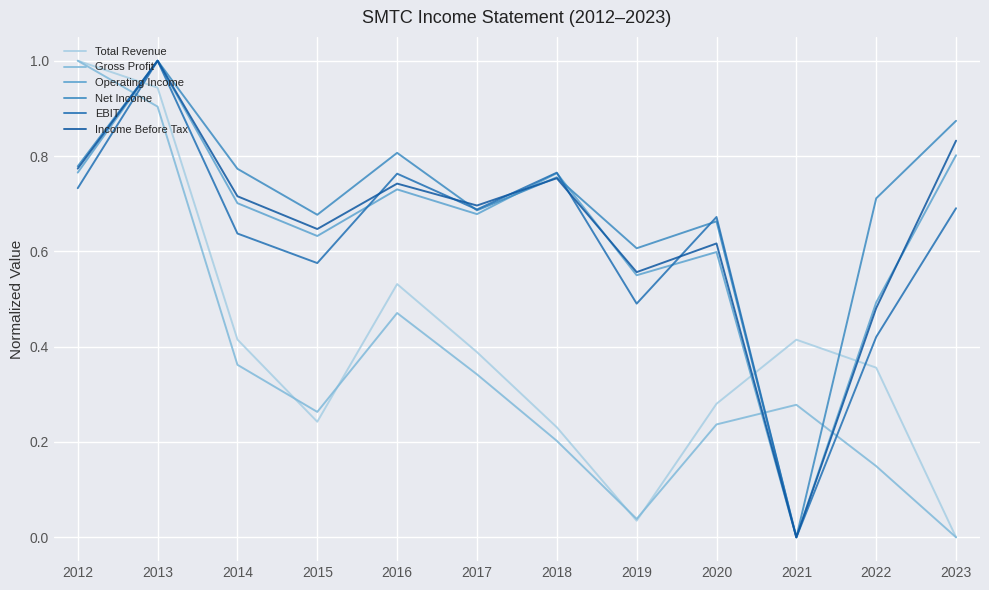

What is the value of the EBIT point at the 11th from the left?

0.4